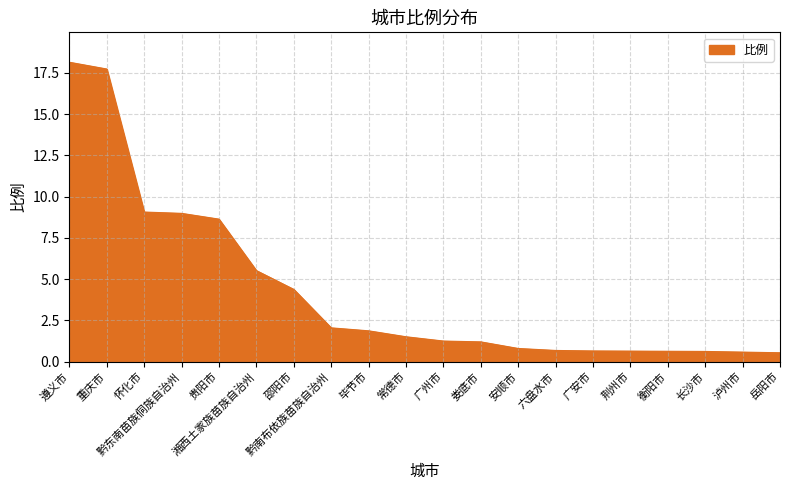

Does the chart have visible grid lines?

Yes